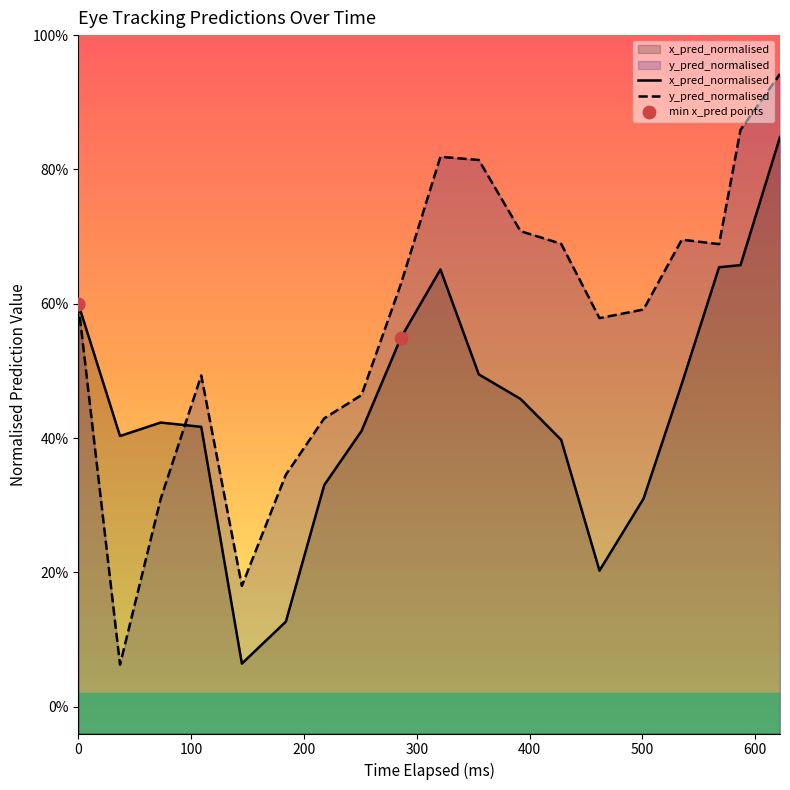

Which series contains the lowest Y value?

y_pred_normalised